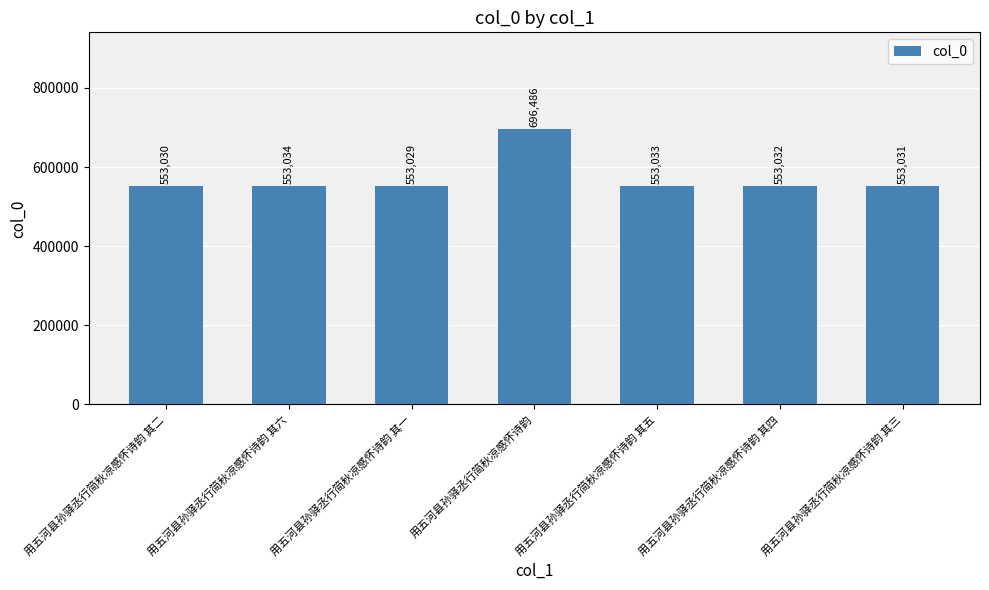

What is the sum of the values at 用五河县孙驿丞行简秋凉感怀诗韵 其五 and 用五河县孙驿丞行简秋凉感怀诗韵 其六?

1106067